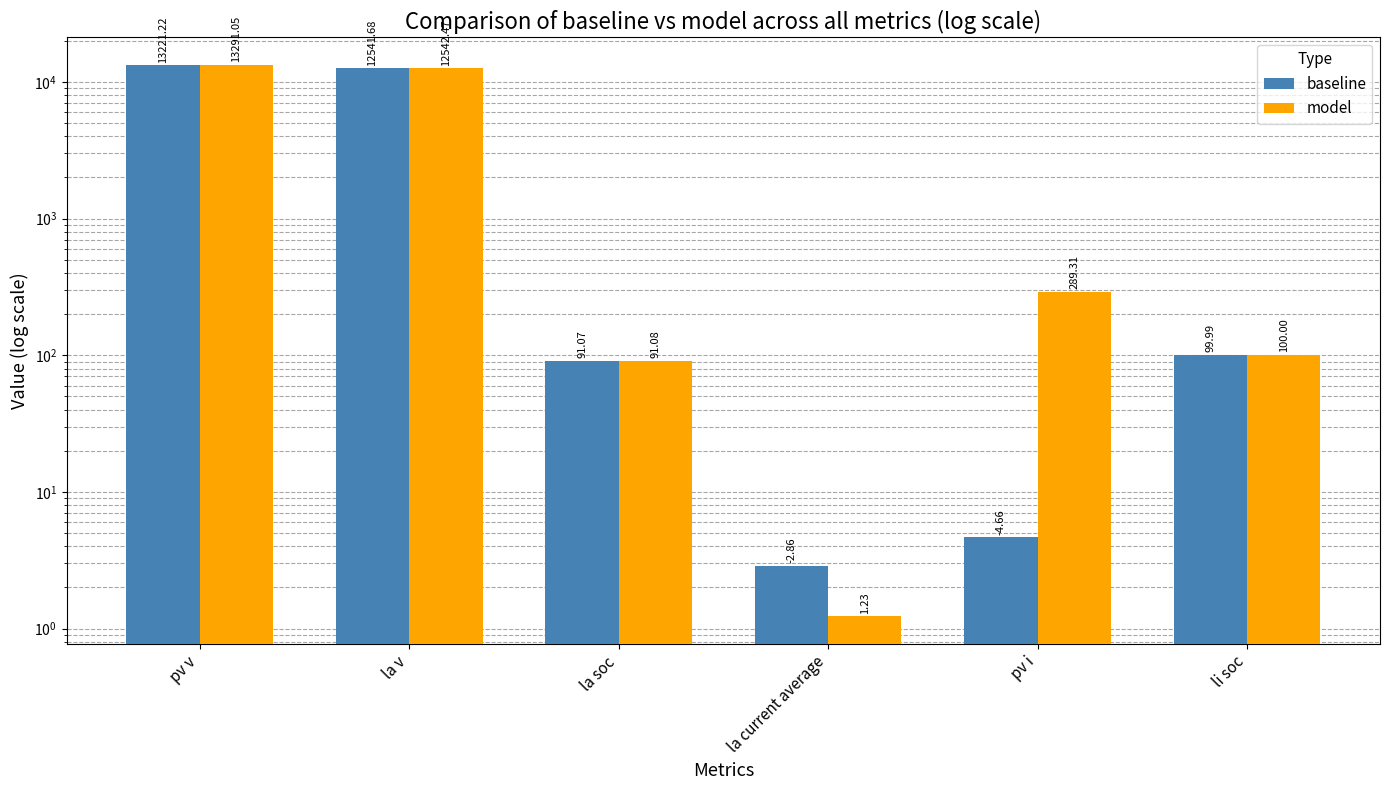

Which series has the largest total across all categories?

model